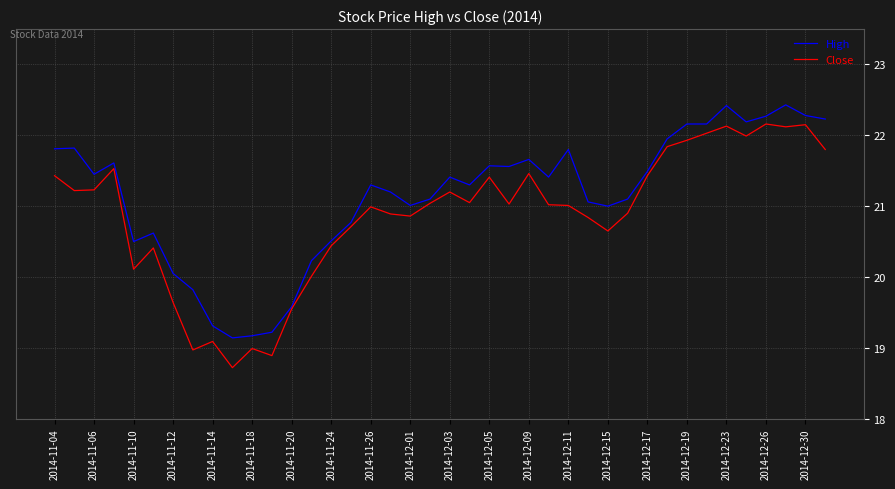

What is the highest value of the Close series?

22.2